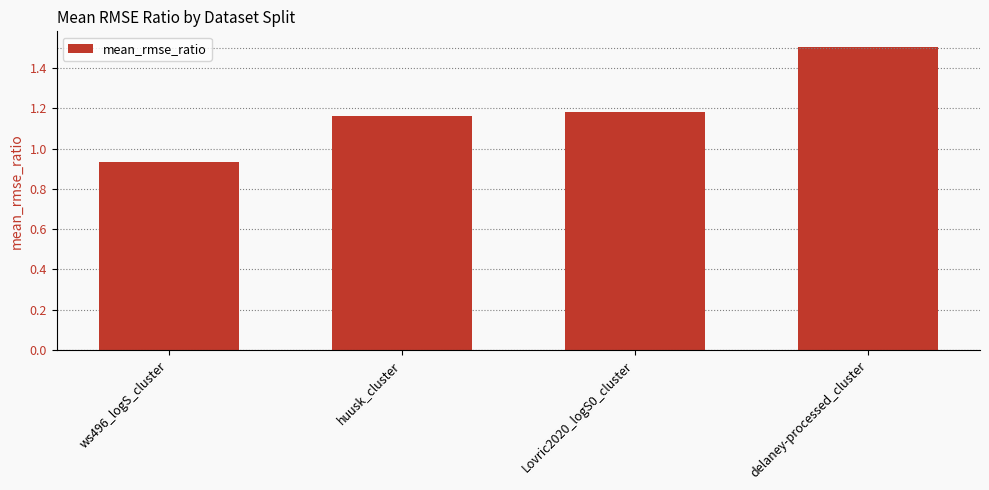

Which has a higher value, huusk_cluster or ws496_logS_cluster?

huusk_cluster